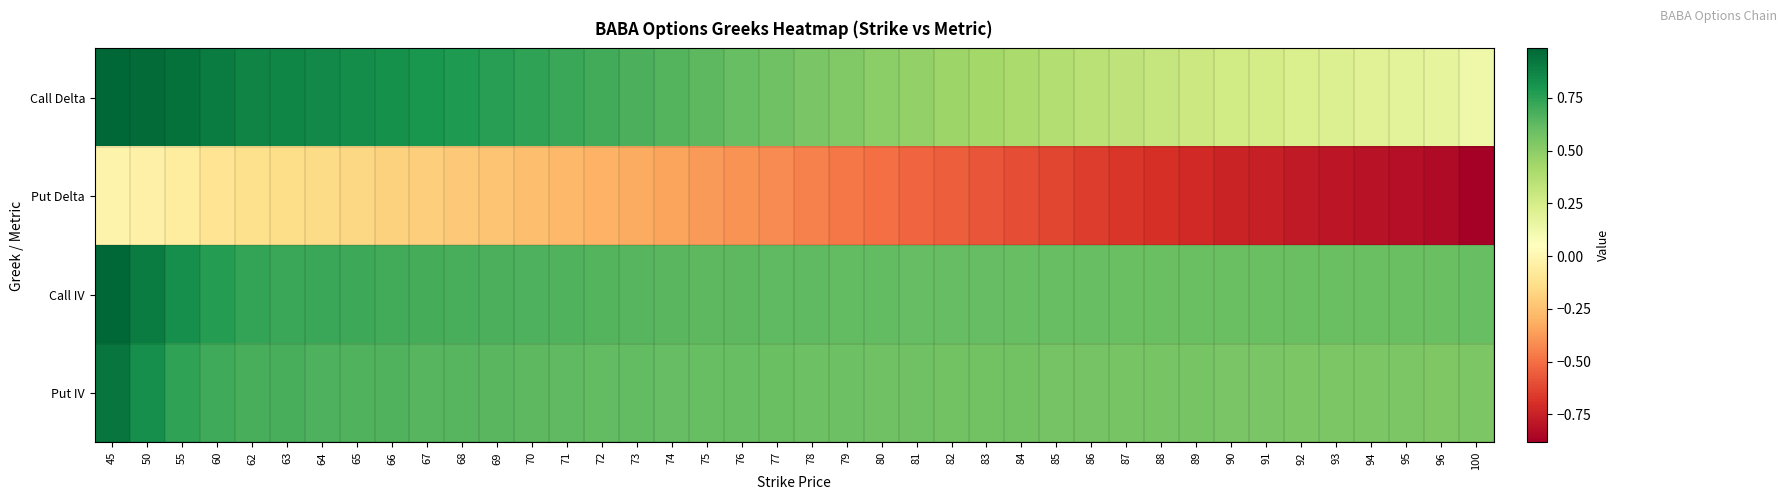

Reading left to right, extract all data points from this chart.

Call Delta: 45=1.0	50=1.0	55=0.9	60=0.9	62=0.9	63=0.9	64=0.8	65=0.8	66=0.8	67=0.8	68=0.8	69=0.8	70=0.7	71=0.7	72=0.7	73=0.7	74=0.7	75=0.6	76=0.6	77=0.6	78=0.6	79=0.5	80=0.5	81=0.5	82=0.5	83=0.4	84=0.4	85=0.4	86=0.4	87=0.3	88=0.3	89=0.3	90=0.3	91=0.3	92=0.2	93=0.2	94=0.2	95=0.2	96=0.2	100=0.1
Put Delta: 45=-0.0	50=-0.0	55=-0.1	60=-0.1	62=-0.1	63=-0.1	64=-0.2	65=-0.2	66=-0.2	67=-0.2	68=-0.2	69=-0.2	70=-0.3	71=-0.3	72=-0.3	73=-0.3	74=-0.3	75=-0.4	76=-0.4	77=-0.4	78=-0.4	79=-0.5	80=-0.5	81=-0.5	82=-0.6	83=-0.6	84=-0.6	85=-0.6	86=-0.7	87=-0.7	88=-0.7	89=-0.7	90=-0.7	91=-0.8	92=-0.8	93=-0.8	94=-0.8	95=-0.8	96=-0.8	100=-0.9
Call IV: 45=1.0	50=0.9	55=0.8	60=0.8	62=0.7	63=0.7	64=0.7	65=0.7	66=0.7	67=0.7	68=0.7	69=0.7	70=0.7	71=0.7	72=0.7	73=0.6	74=0.6	75=0.6	76=0.6	77=0.6	78=0.6	79=0.6	80=0.6	81=0.6	82=0.6	83=0.6	84=0.6	85=0.6	86=0.6	87=0.6	88=0.6	89=0.6	90=0.6	91=0.6	92=0.6	93=0.6	94=0.6	95=0.6	96=0.6	100=0.6
Put IV: 45=0.9	50=0.8	55=0.7	60=0.7	62=0.7	63=0.7	64=0.7	65=0.7	66=0.7	67=0.6	68=0.6	69=0.6	70=0.6	71=0.6	72=0.6	73=0.6	74=0.6	75=0.6	76=0.6	77=0.6	78=0.6	79=0.6	80=0.6	81=0.6	82=0.6	83=0.6	84=0.6	85=0.6	86=0.6	87=0.6	88=0.6	89=0.6	90=0.6	91=0.6	92=0.5	93=0.5	94=0.5	95=0.5	96=0.5	100=0.5